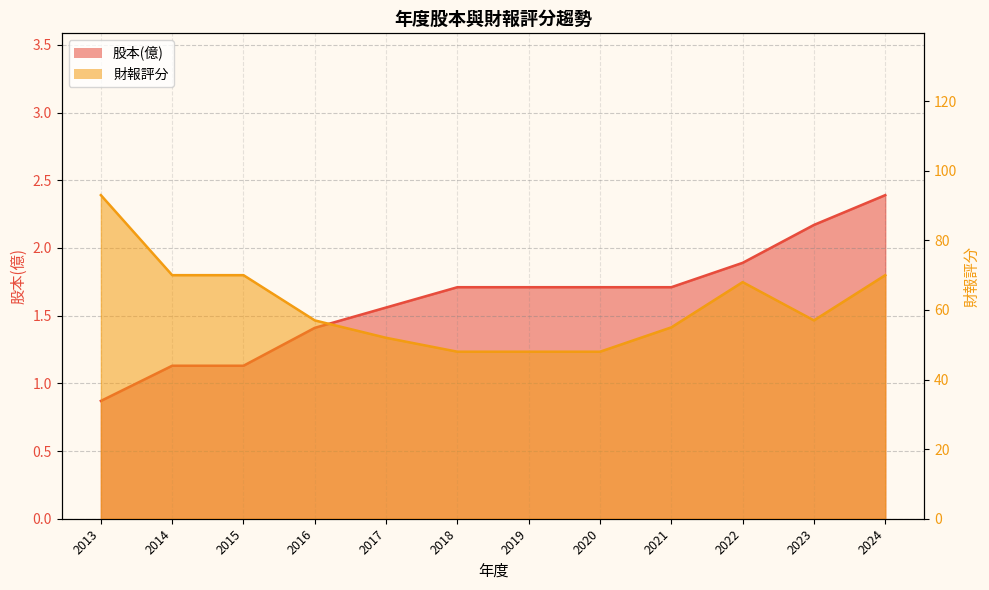

What is the sum of the 財報評分 values at 2017 and 2013?

145.0